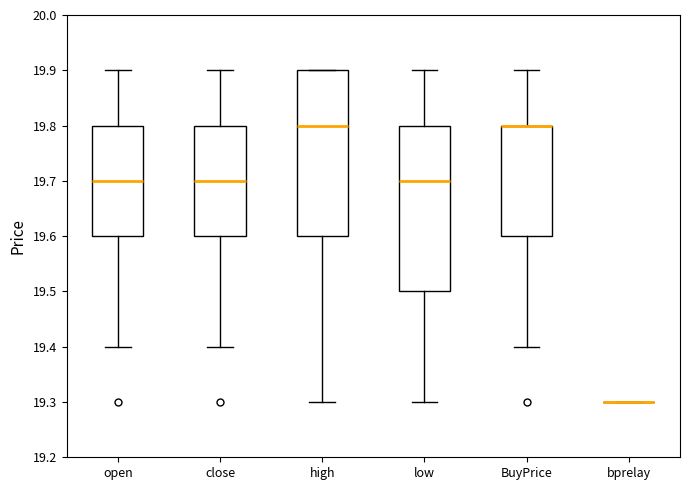

Reading left to right, read every box against the y-axis: the position of its median line, the range the box covers, and the ends of its whiskers. The values are not printed on the chart, so give them approximately, as read against the axis.

open: median 19.7, box 19.6 to 19.8, whiskers 19.4 to 19.9
close: median 19.7, box 19.6 to 19.8, whiskers 19.4 to 19.9
high: median 19.8, box 19.6 to 19.9, whiskers 19.3 to 19.9
low: median 19.7, box 19.5 to 19.8, whiskers 19.3 to 19.9
BuyPrice: median 19.8 (drawn on the box's upper edge), box 19.6 to 19.8, whiskers 19.4 to 19.9
bprelay: box collapsed to a line at 19.3, whiskers 19.3 to 19.3